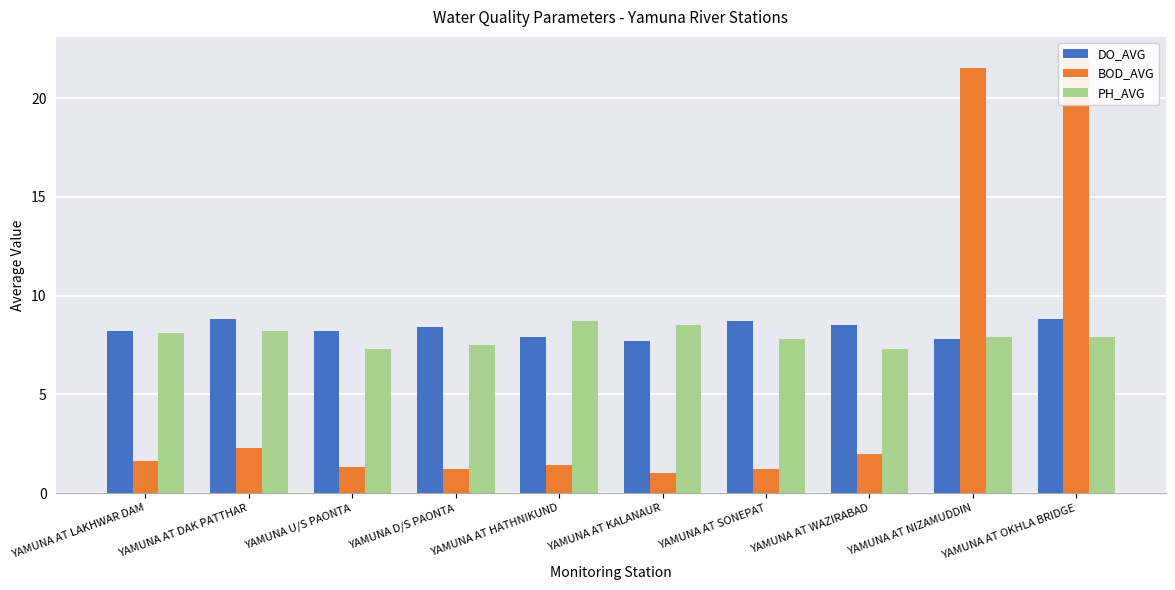

Are the bars grouped side by side (vs. stacked)?

Yes